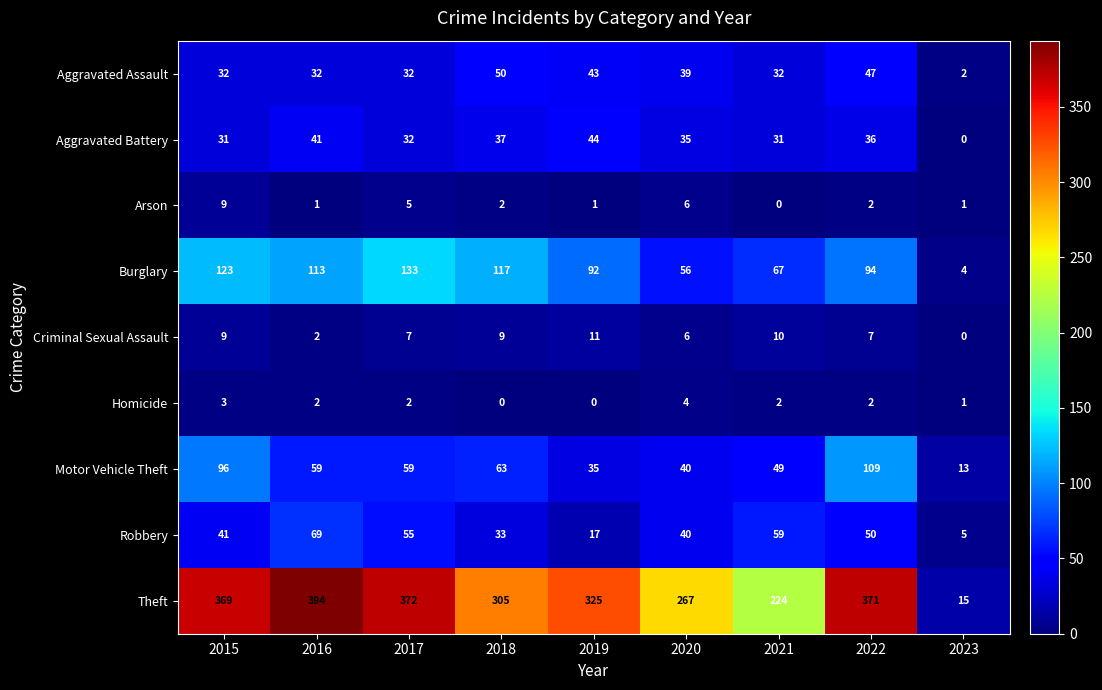

What is the sum of all Aggravated Assault values?

309